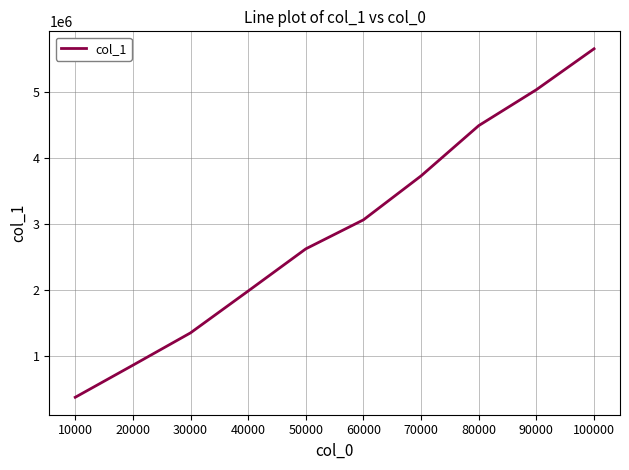

What is the change in value from 10000 to 70000?

+3344703